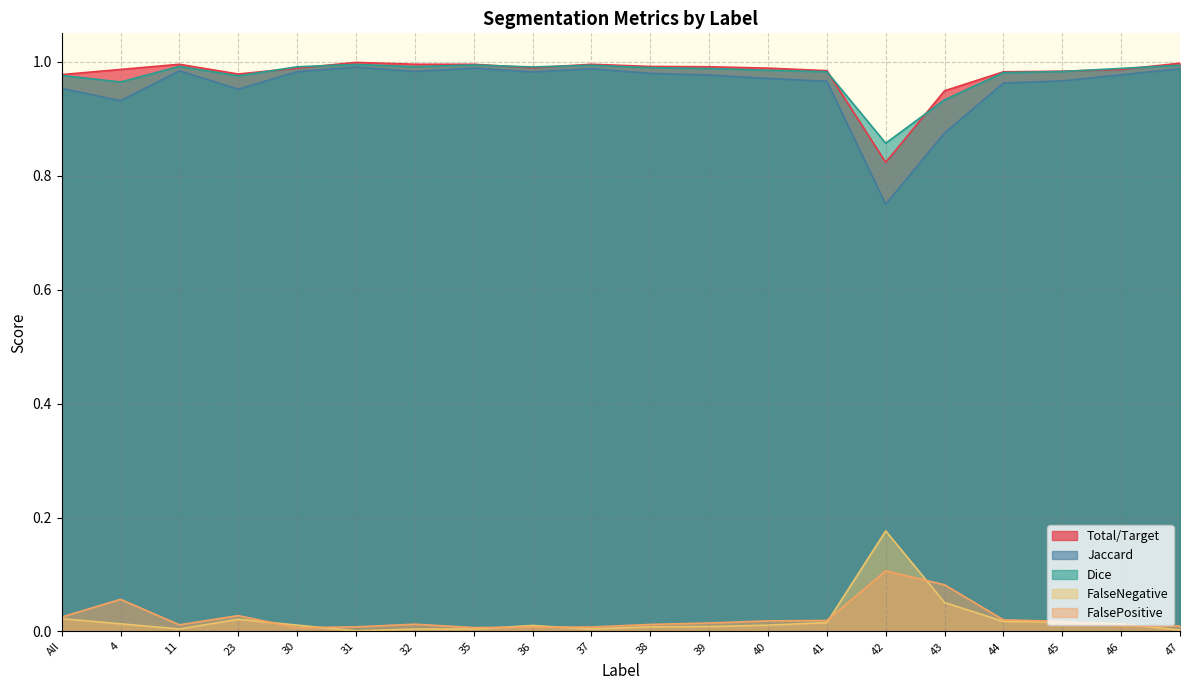

Reading left to right, list all the values displayed in this chart.

Total/Target: 1.0	1.0	1.0	1.0	1.0	1.0	1.0	1.0	1.0	1.0	1.0	1.0	1.0	1.0	0.8	0.9	1.0	1.0	1.0	1.0
Jaccard: 1.0	0.9	1.0	1.0	1.0	1.0	1.0	1.0	1.0	1.0	1.0	1.0	1.0	1.0	0.8	0.9	1.0	1.0	1.0	1.0
Dice: 1.0	1.0	1.0	1.0	1.0	1.0	1.0	1.0	1.0	1.0	1.0	1.0	1.0	1.0	0.9	0.9	1.0	1.0	1.0	1.0
FalseNegative: 0.0	0.0	0.0	0.0	0.0	0.0	0.0	0.0	0.0	0.0	0.0	0.0	0.0	0.0	0.2	0.1	0.0	0.0	0.0	0.0
FalsePositive: 0.0	0.1	0.0	0.0	0.0	0.0	0.0	0.0	0.0	0.0	0.0	0.0	0.0	0.0	0.1	0.1	0.0	0.0	0.0	0.0